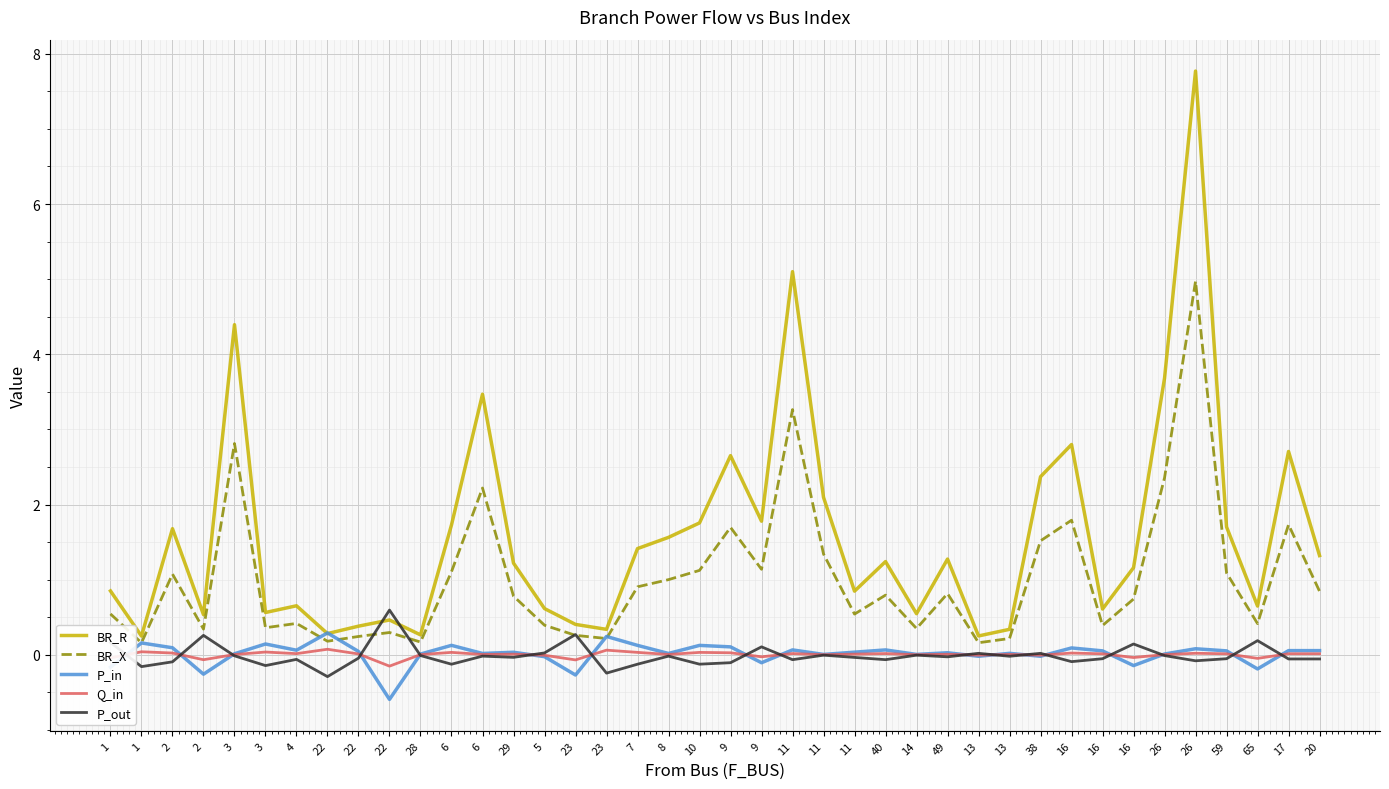

At which category does BR_R reach its first local valley?

1